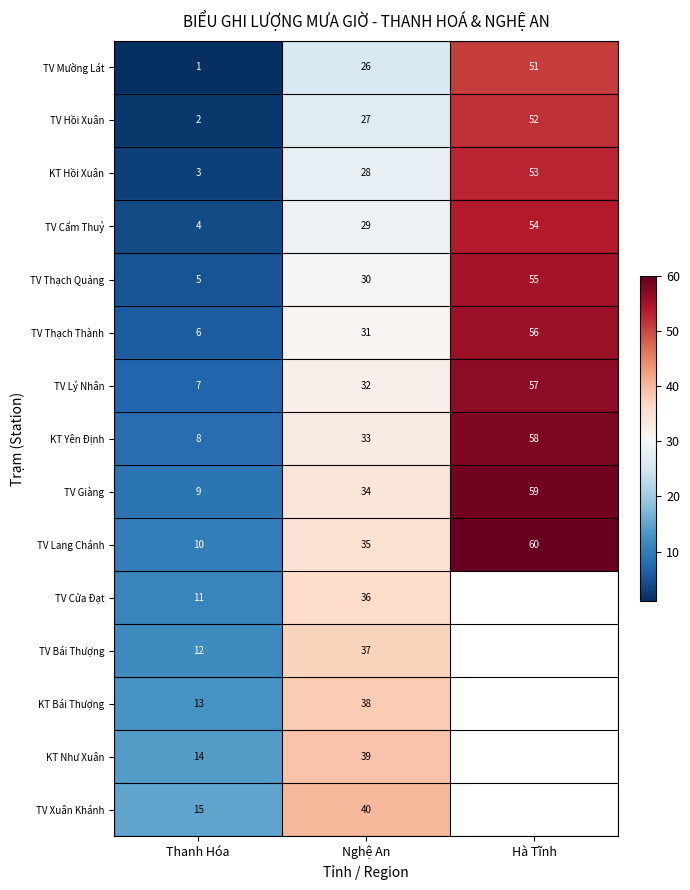

Rank the series at Nghệ An from lowest to highest value.

TV Mường Lát, TV Hồi Xuân, KT Hồi Xuân, TV Cẩm Thuỷ, TV Thạch Quảng, TV Thạch Thành, TV Lý Nhân, KT Yên Định, TV Giàng, TV Lang Chánh, TV Cửa Đạt, TV Bái Thượng, KT Bái Thượng, KT Như Xuân, TV Xuân Khánh